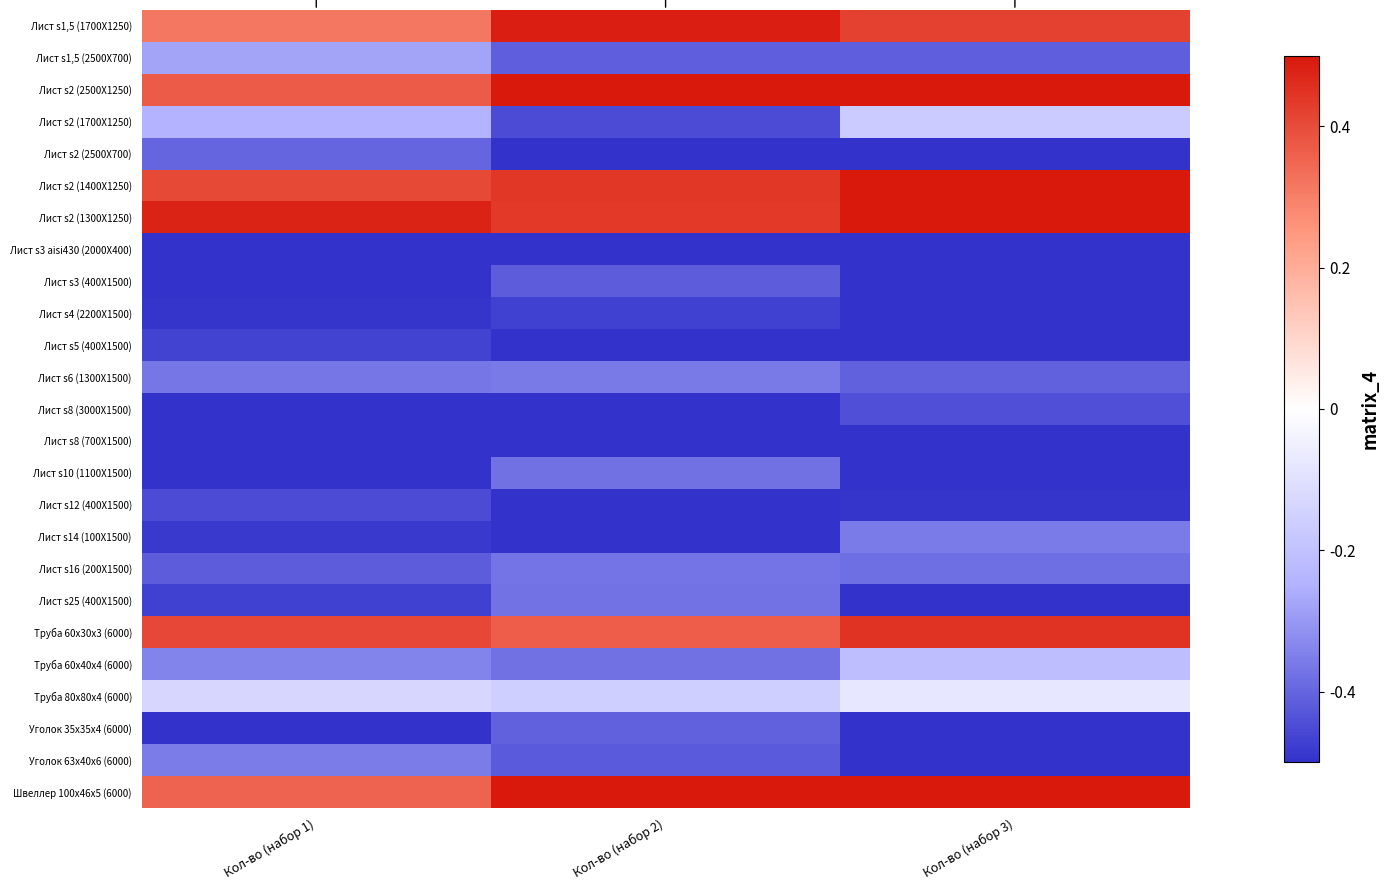

Which has a higher value, Кол-во (набор 1) or Кол-во (набор 2)?

Кол-во (набор 2)